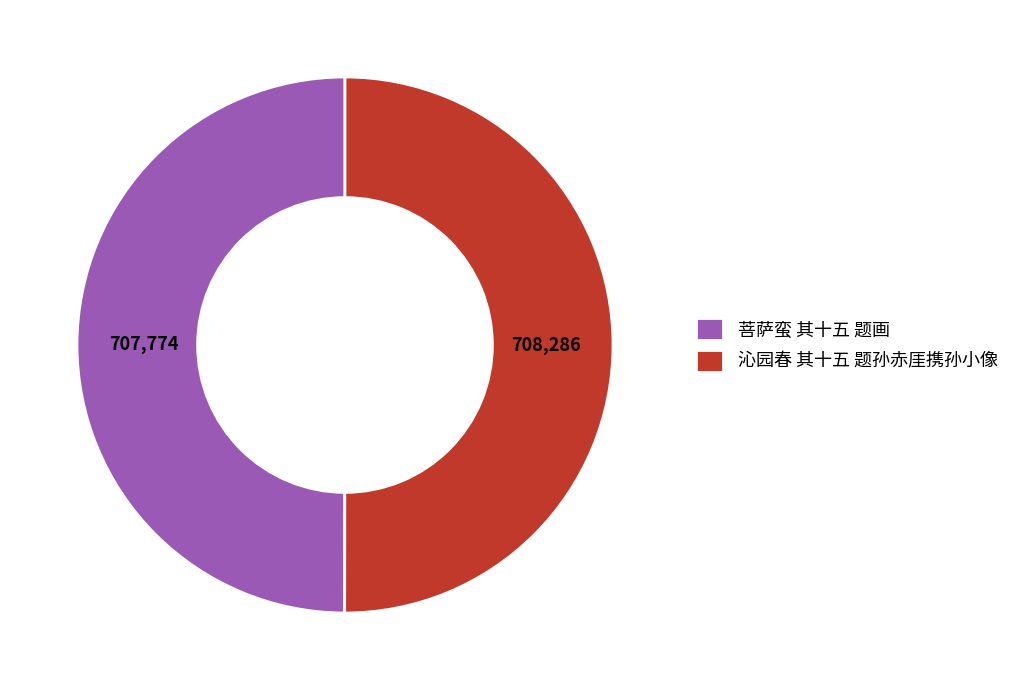

Do 菩萨蛮 其十五 题画 and 沁园春 其十五 题孙赤厓携孙小像 together represent more than half of the pie?

Yes